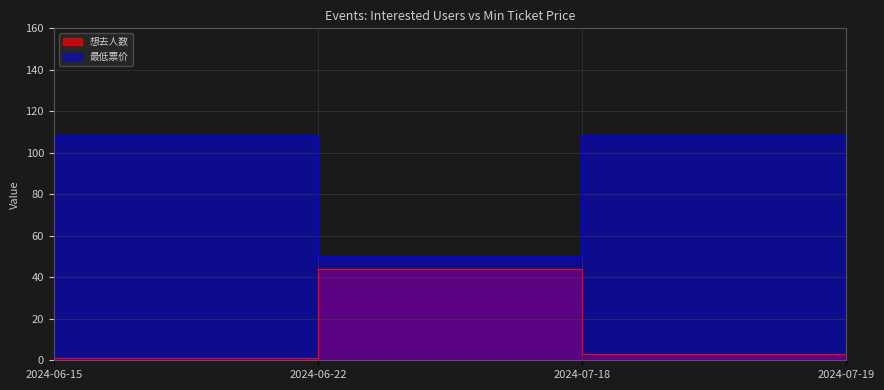

Rank the series by their maximum value, from lowest to highest.

想去人数, 最低票价